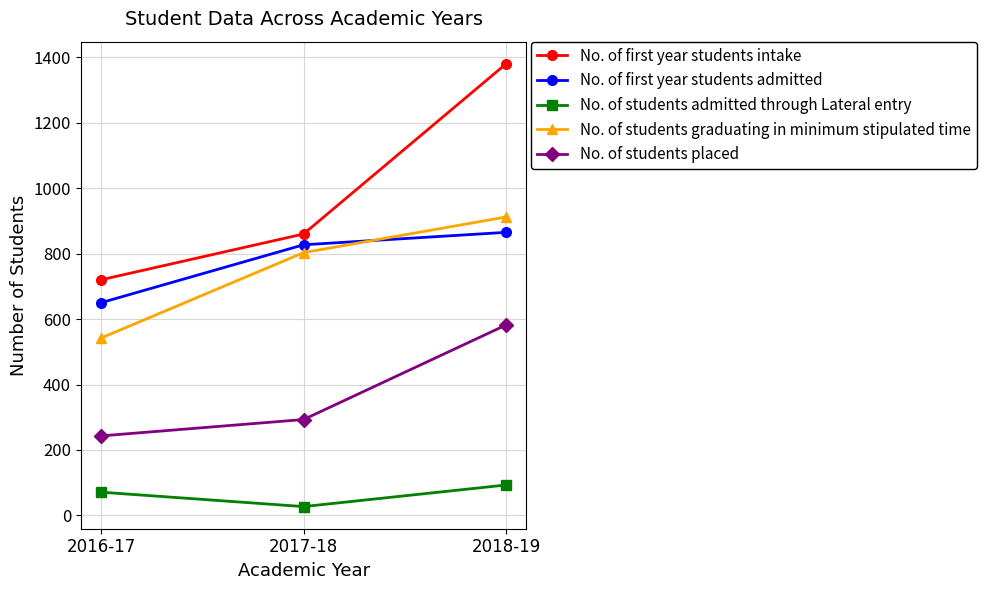

The No. of students graduating in minimum stipulated time series shows 1525 at 2018-19. True or false?

False